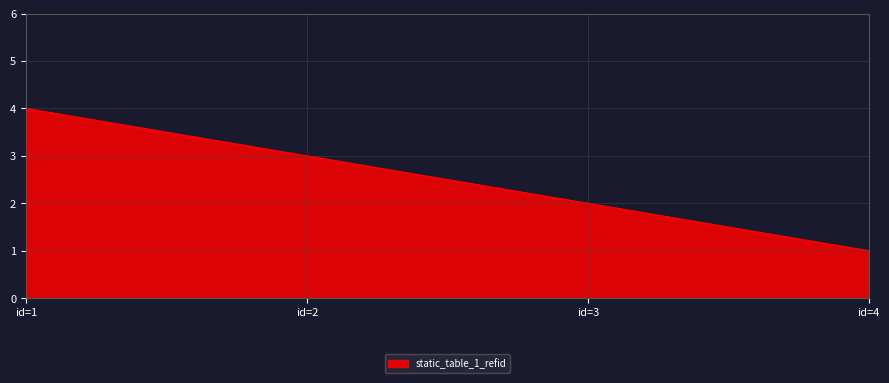

Between id=1 and id=3, which is larger?

id=1